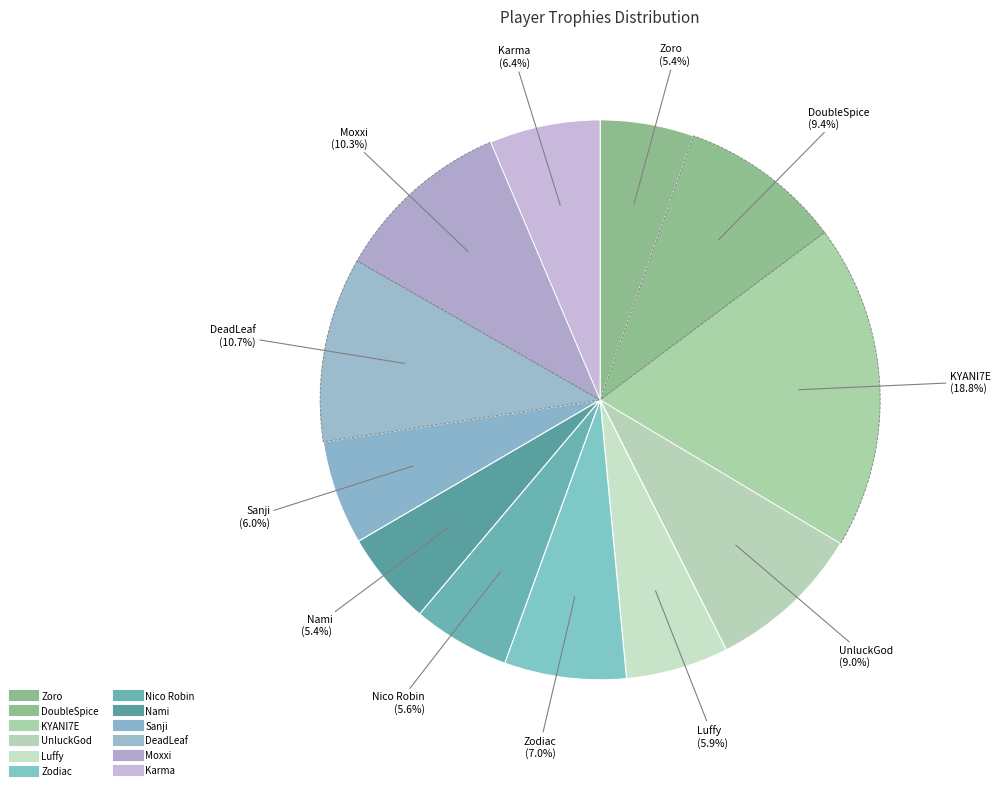

How many slices are in this pie chart?

12